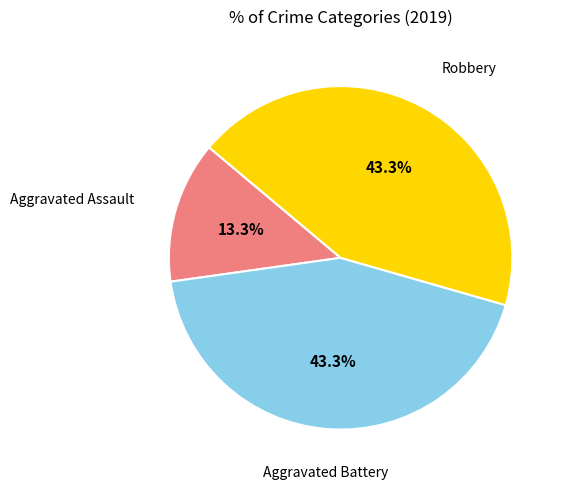

Is there a majority slice in this chart?

No